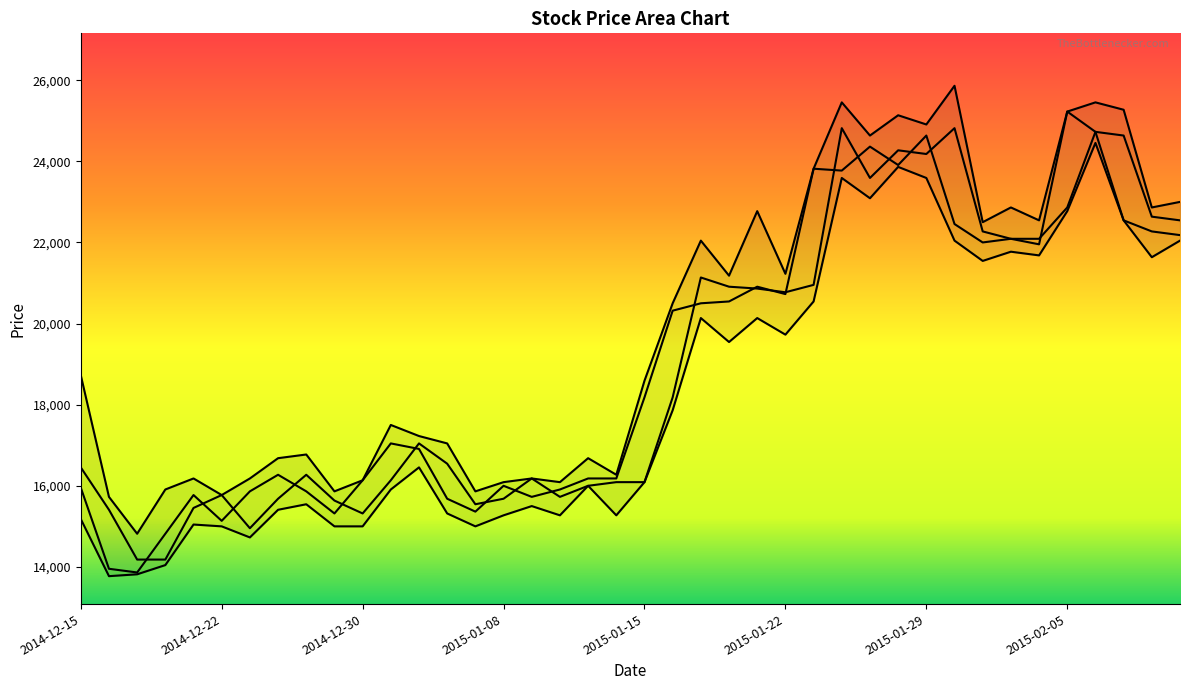

What is the difference between the maximum and second lowest values in the High series?

10136